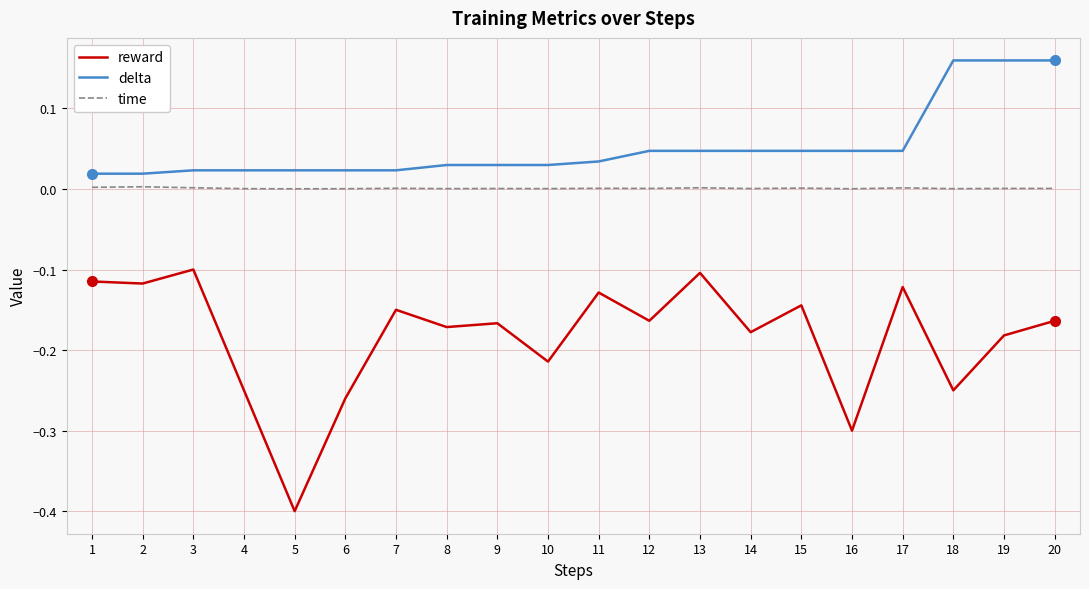

True or false: time and delta cross at least once.

False